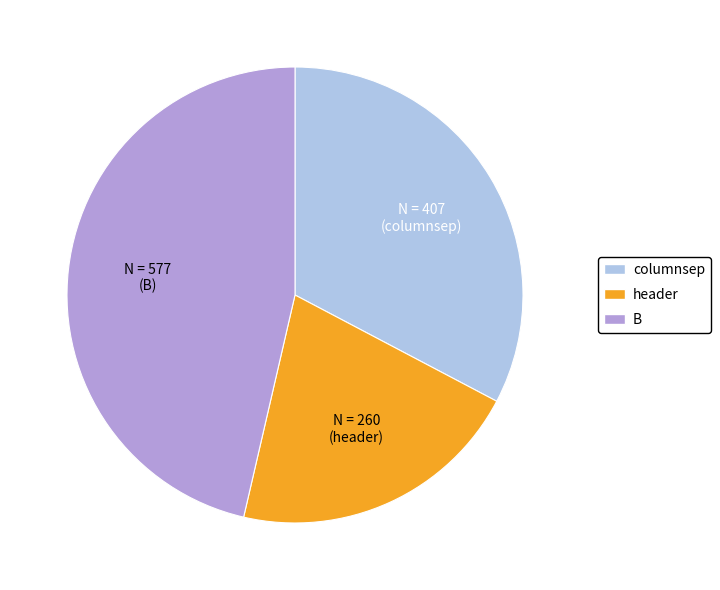

Is it true that B is 46% of the pie?

True